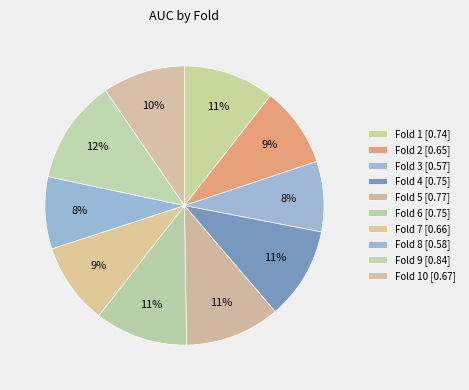

What is the smallest slice in the pie chart?

Fold 3